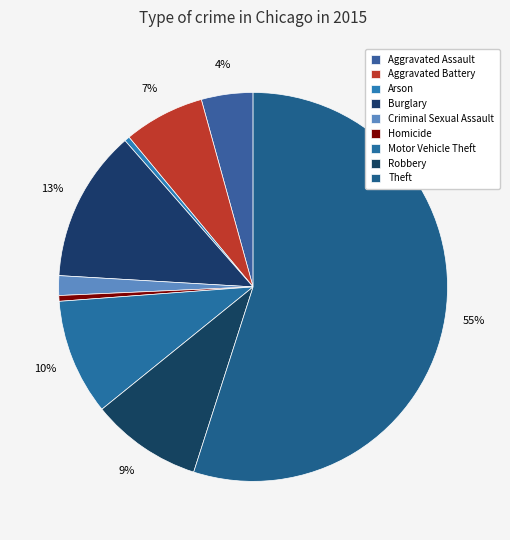

Count the number of slices in the pie.

9